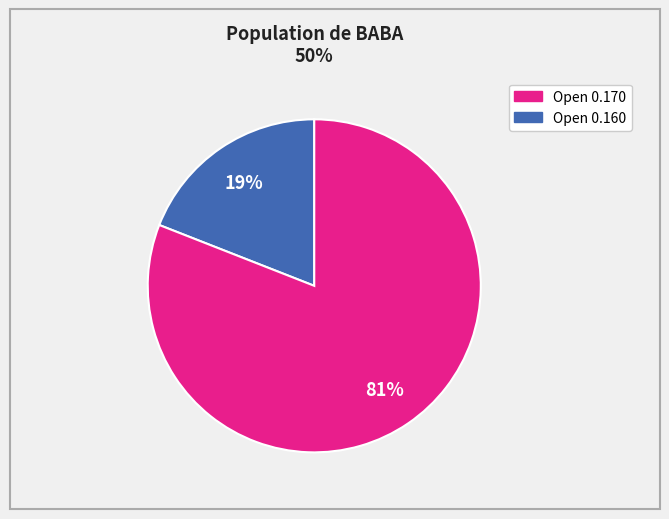

To the nearest percent, what is the difference between the largest and smallest slice percentages?

62%